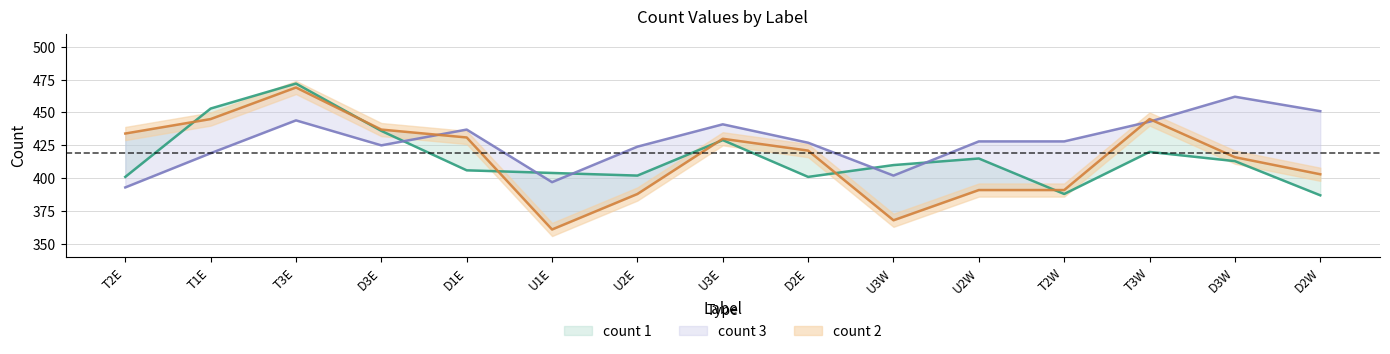

Which label corresponds to the smallest value in the chart?

U1E